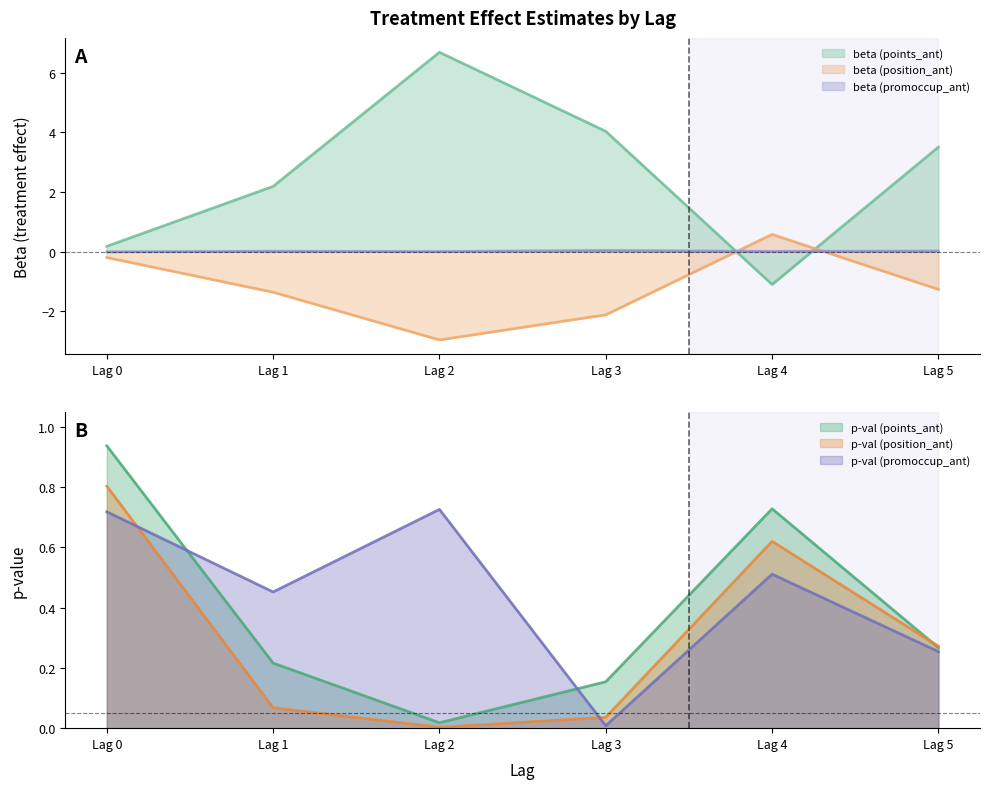

What is the difference between the maximum and minimum values in the p-val (promoccup_ant) series?

0.7